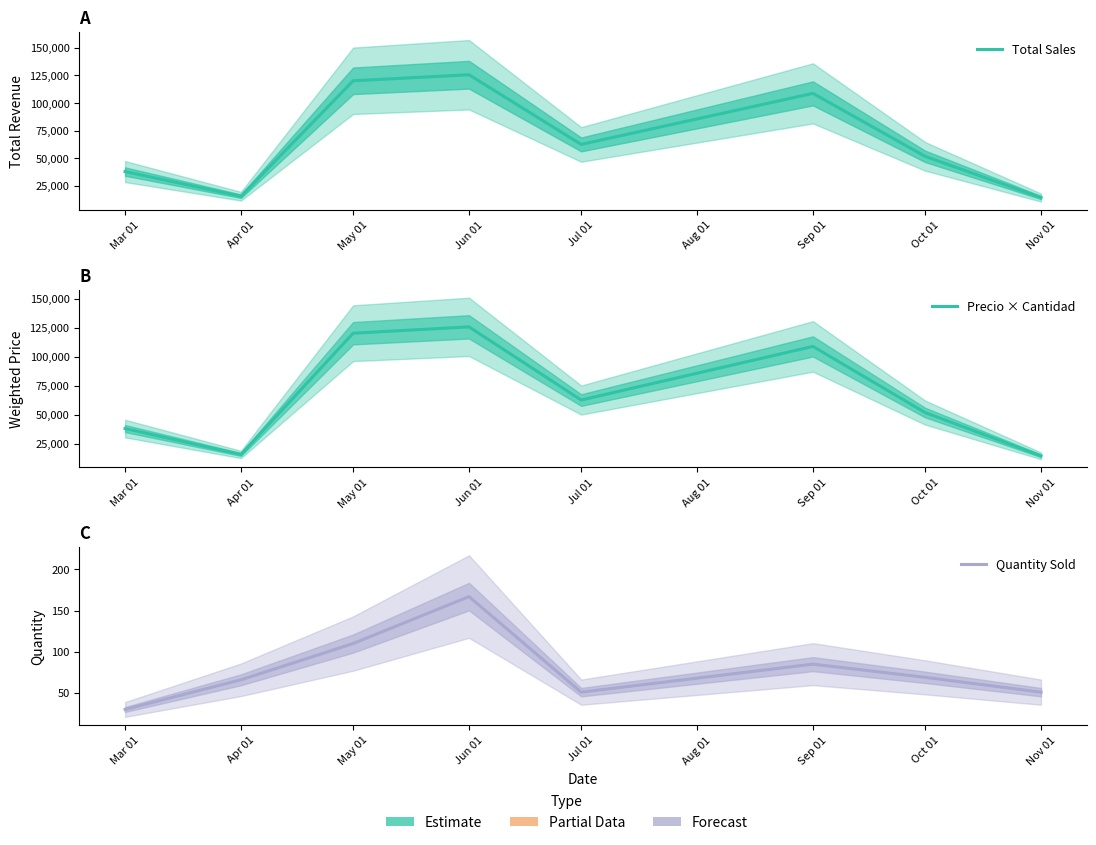

How many data points in Quantity Sold are above 69?

3